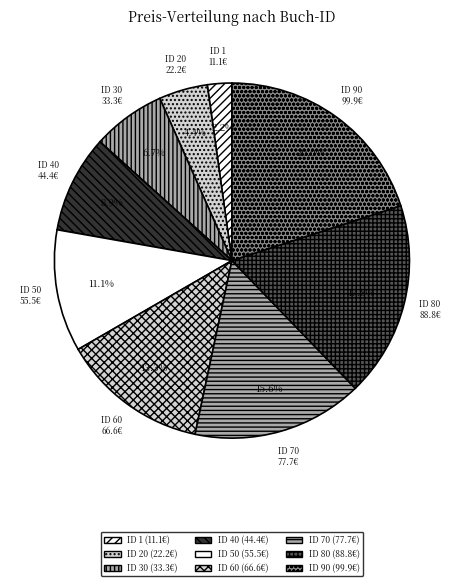

How many segments does this pie chart have?

9